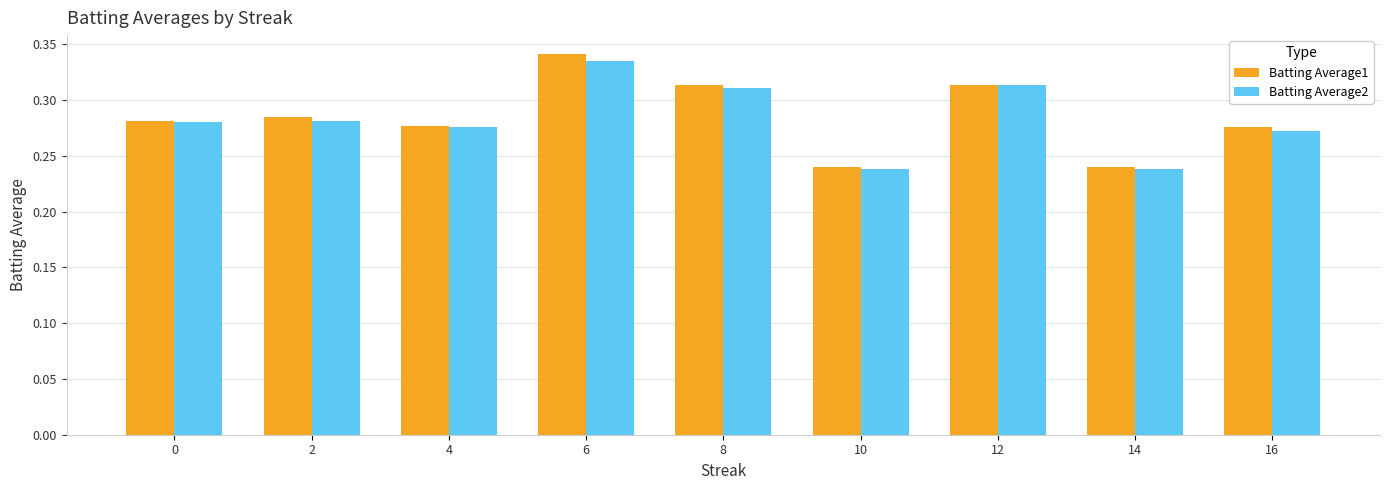

What is the sum of all Batting Average2 values?

2.5